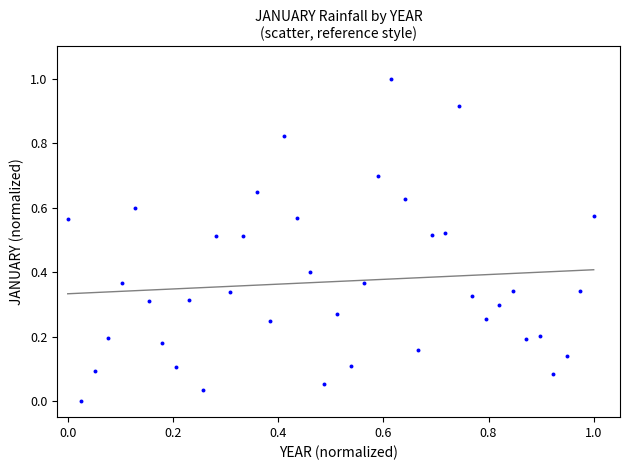

What is the range of Y values (max minus min)?

1.0